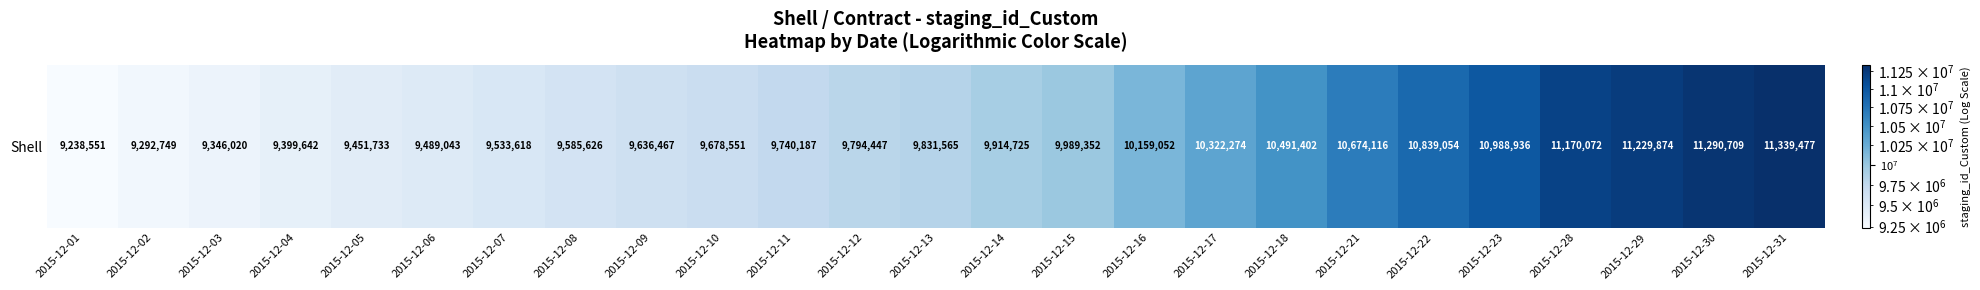

What is the difference between the maximum and minimum values?

2100926